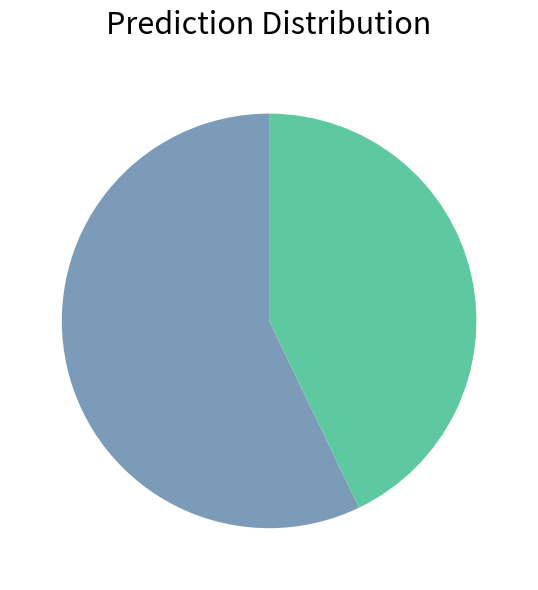

Does any single category account for the majority?

Yes